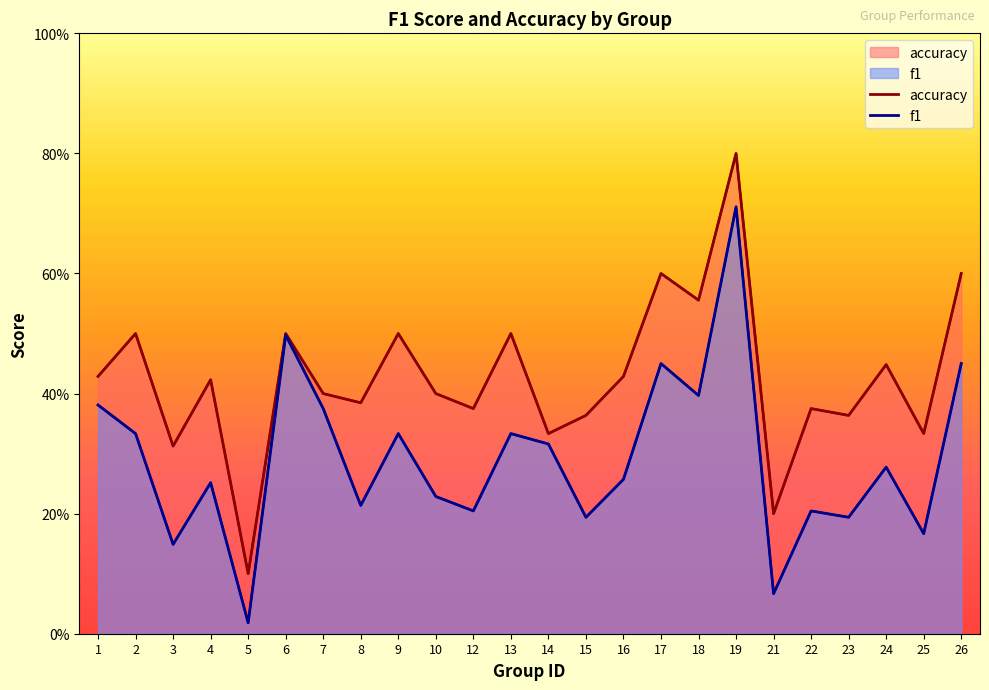

True or false: accuracy has a value of 0.7 at 13.

False